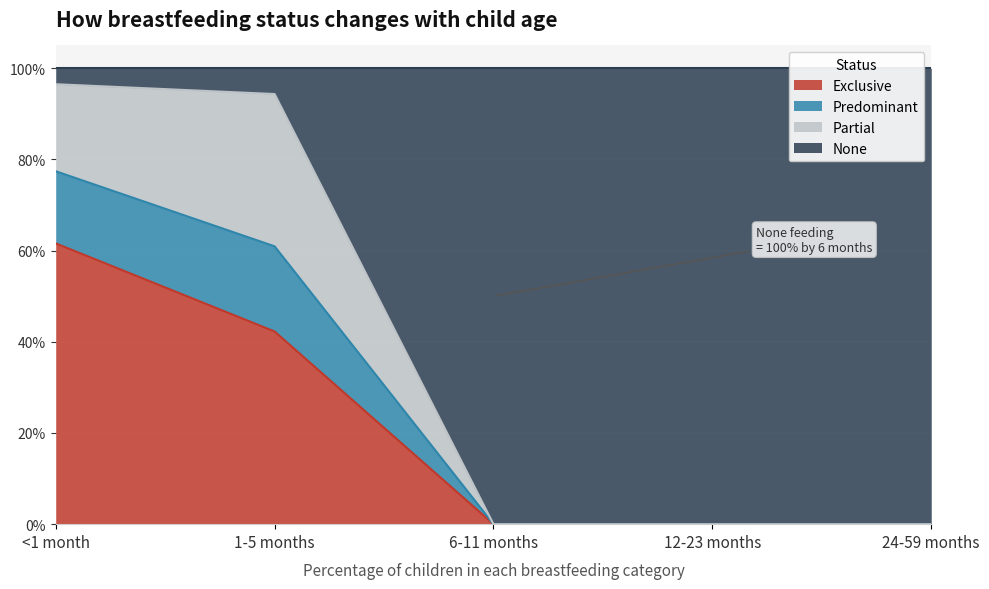

Between 24-59 months and 6-11 months, which is larger?

24-59 months